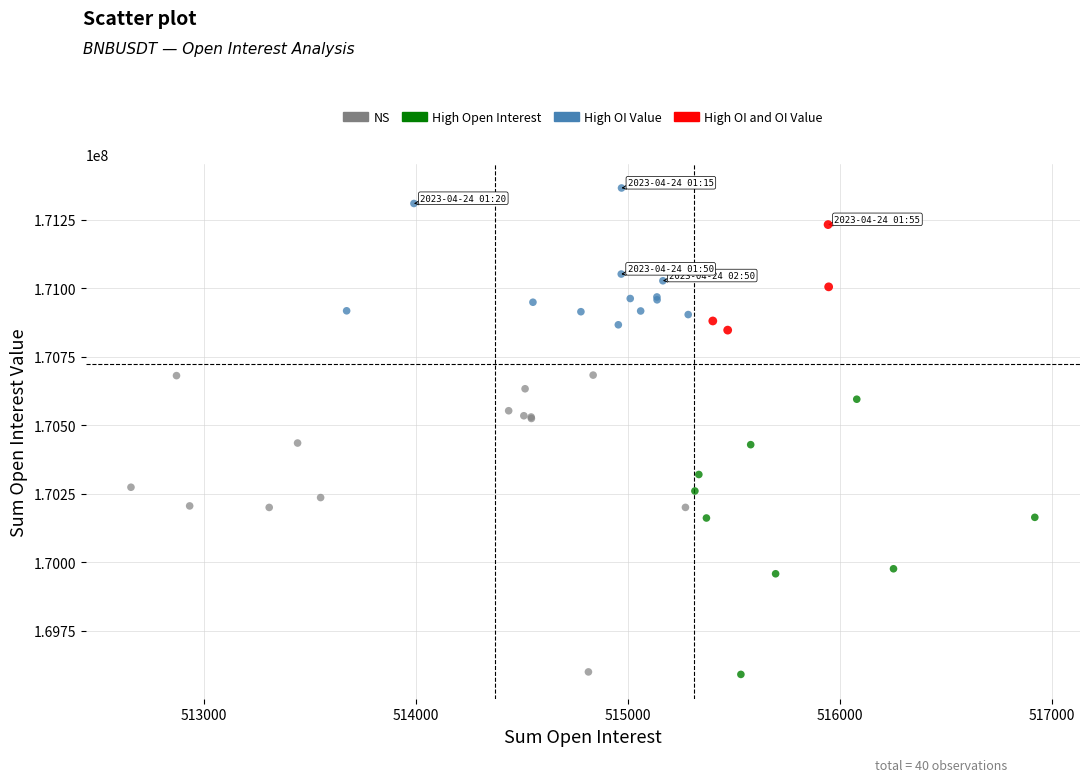

Which series has the largest Y range (max minus min)?

NS